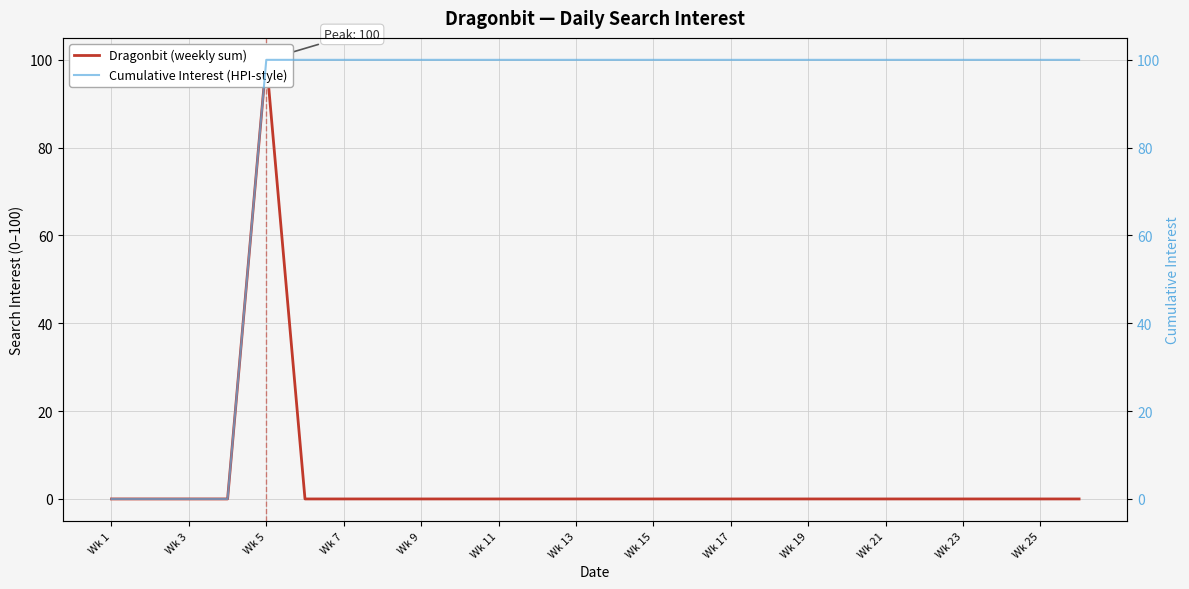

What position from the left is Wk 21?

21